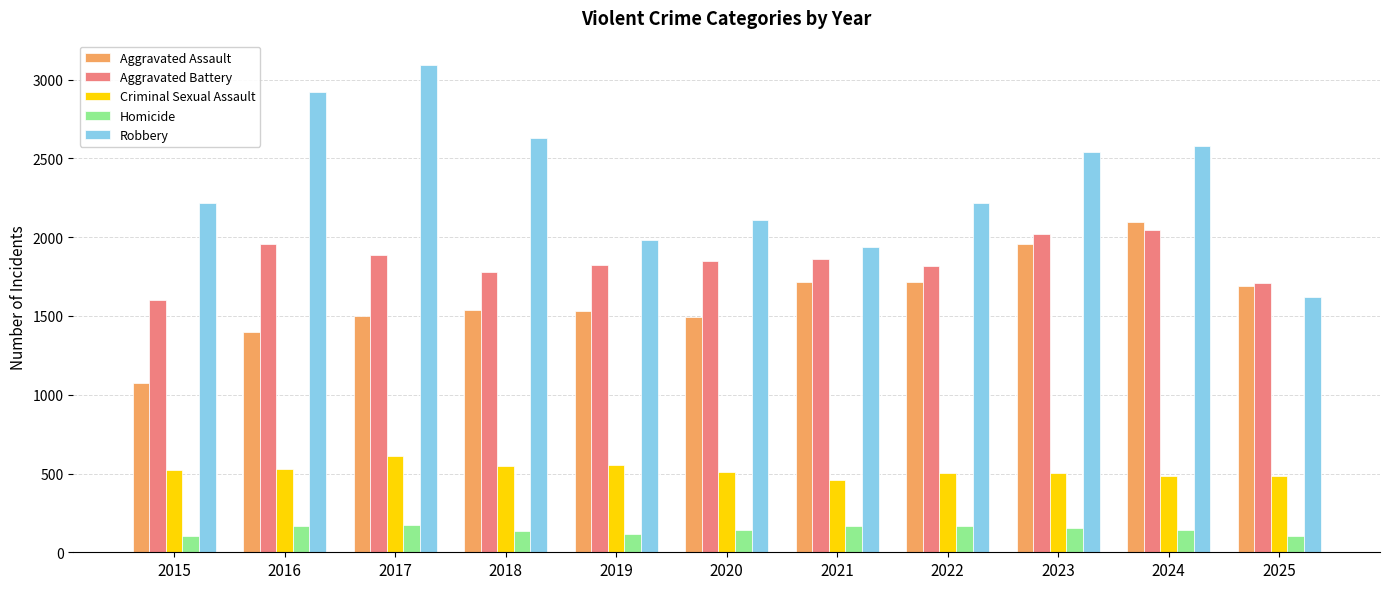

The Aggravated Assault series shows 596 at 2015. True or false?

False